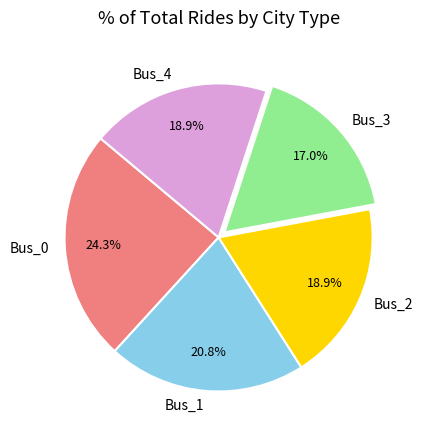

Count the number of slices in the pie.

5